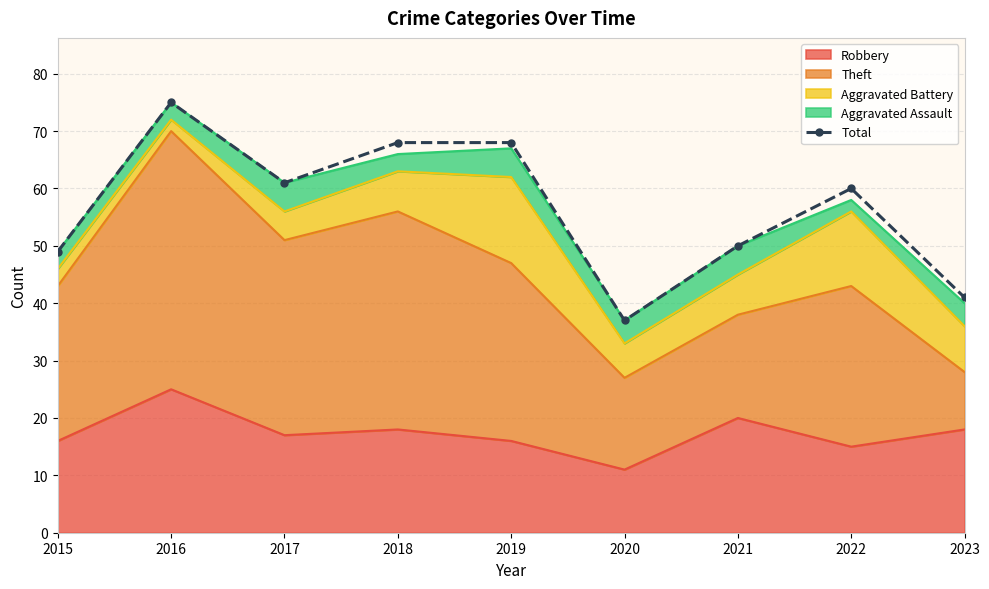

True or false: the data shows 23 at 2021.

False